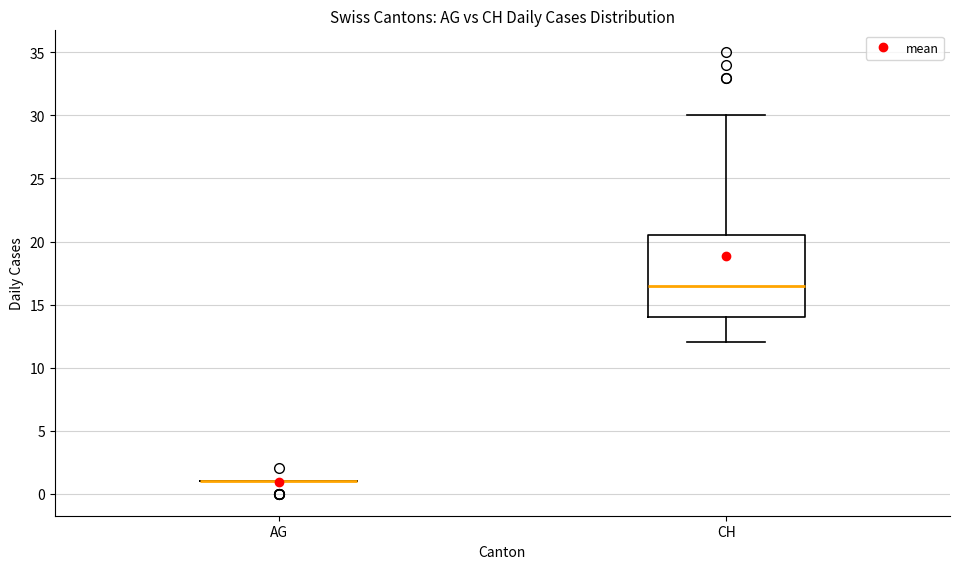

Reading left to right, transcribe this box plot: for each box, give where its median line is, the range the box spans, and where its two whiskers end, as read against the y-axis. The values are not printed on the chart, so give them approximately, as read against the axis.

AG: box collapsed to a line at 1.0, whiskers 1.0 to 1.0
CH: median 16.5, box 14.0 to 20.5, whiskers 12.0 to 30.0